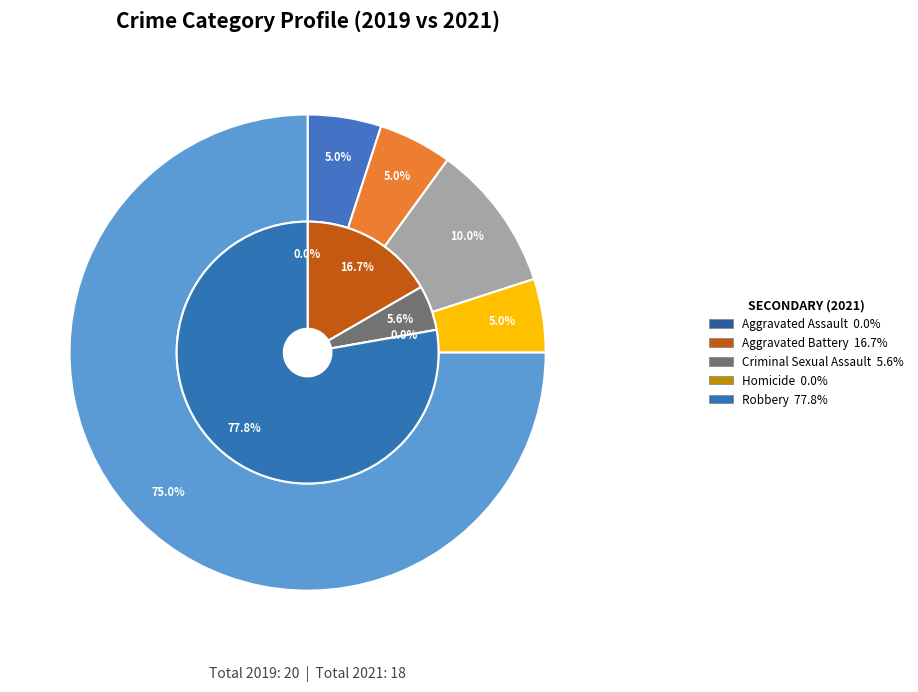

The values_2021 slice represents 1% of the pie. True or false?

False